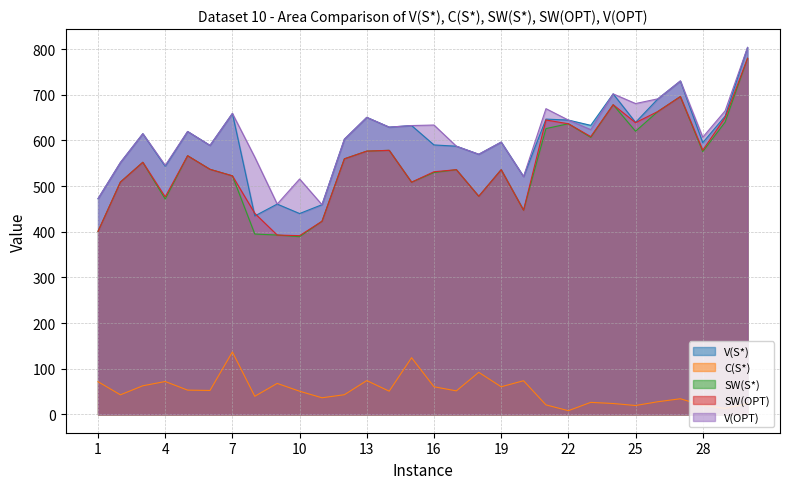

True or false: C(S*) has a value of 13.1 at 29.

True